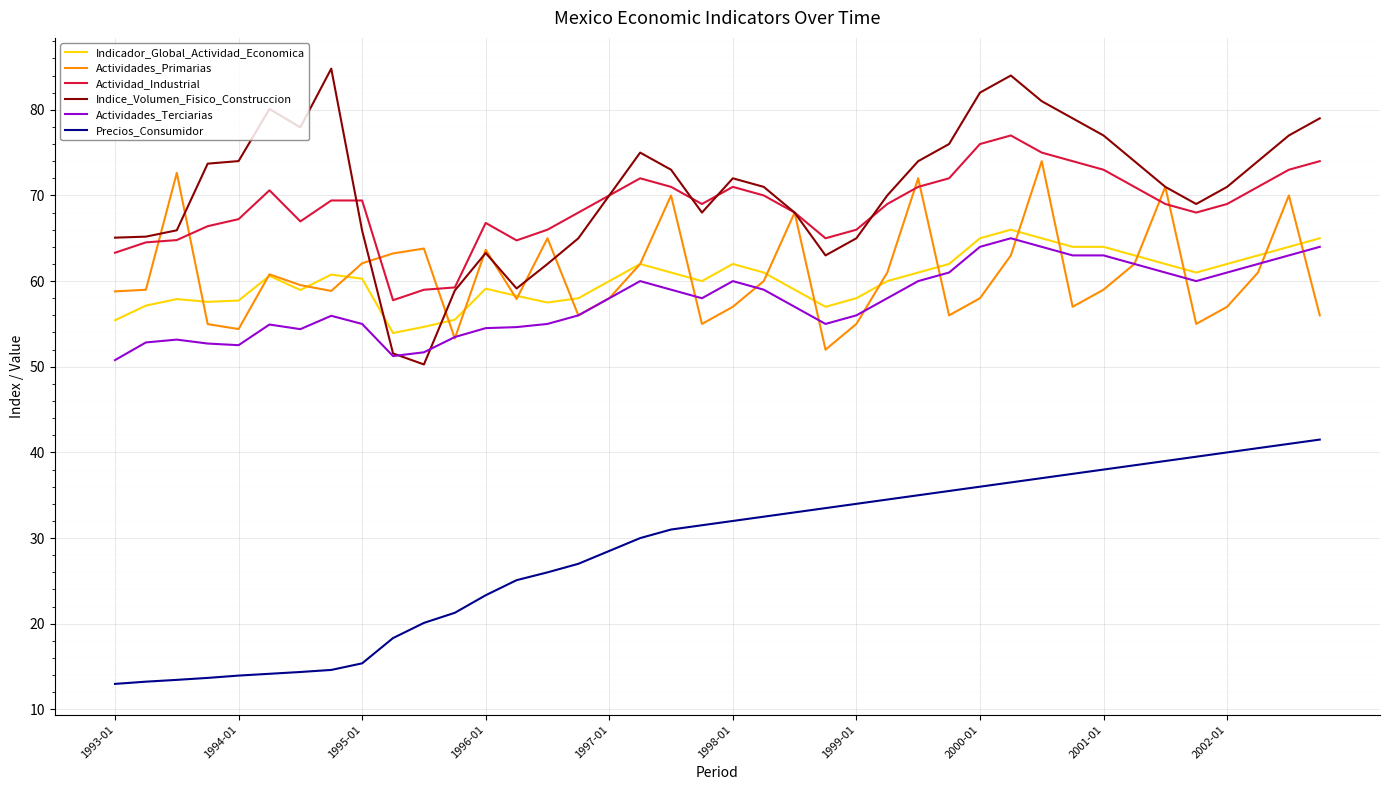

True or false: Precios_Consumidor and Indice_Volumen_Fisico_Construccion intersect in this chart.

False